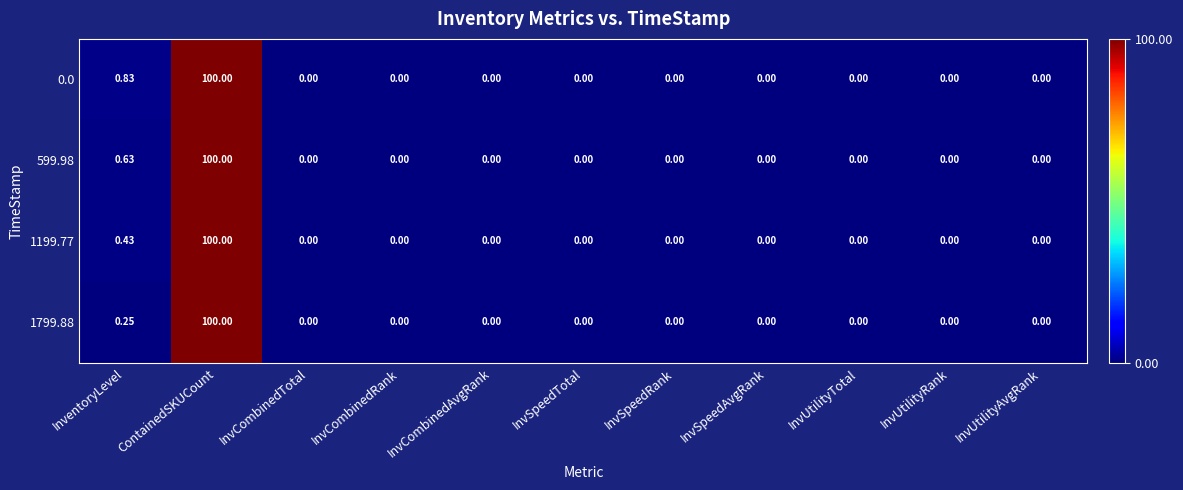

Where is 0.0 nearest to the value 50?

InventoryLevel